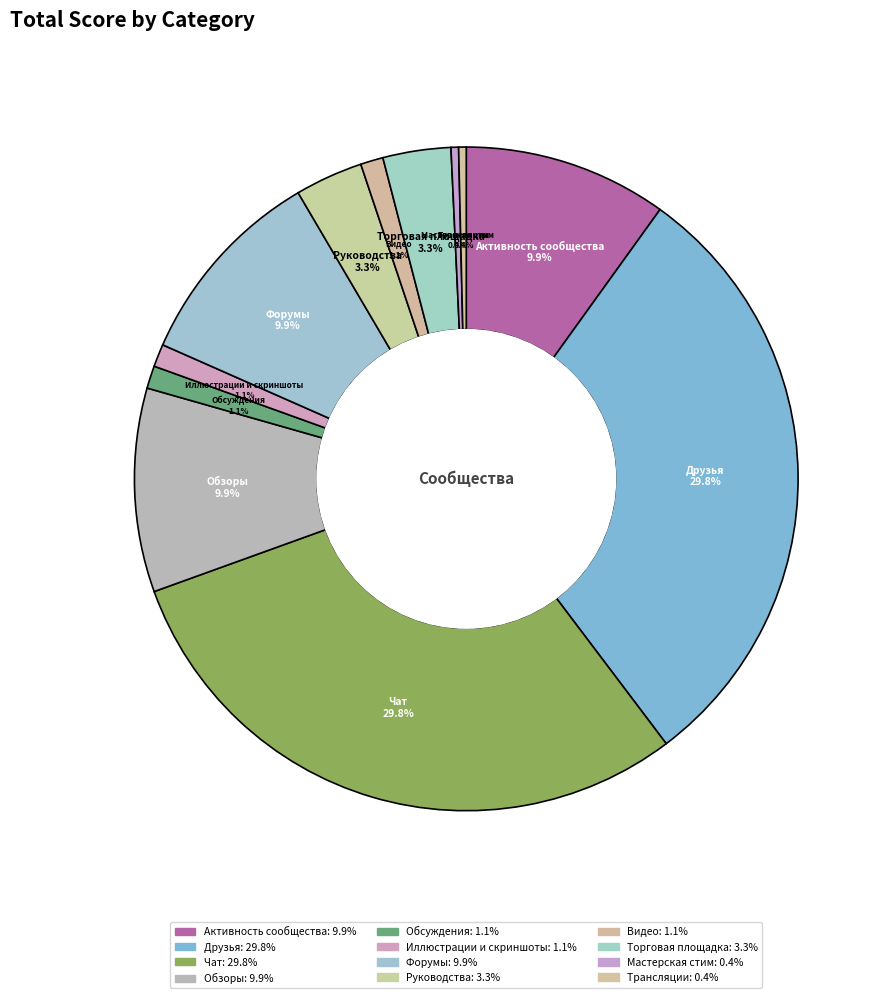

To the nearest percent, what is the average slice percentage?

8%